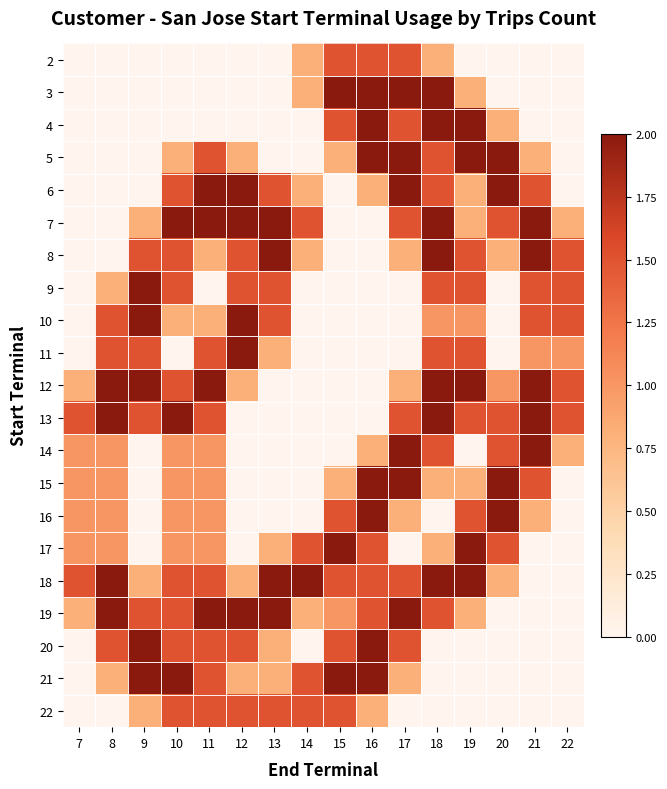

Between 13 and 7, which is larger?

13